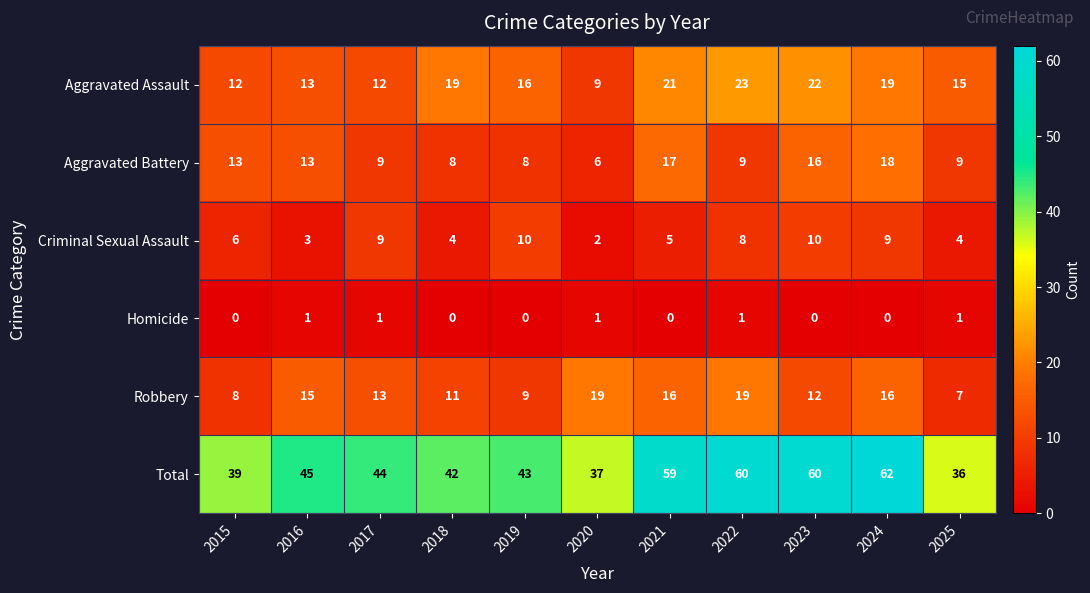

What is the difference between the second highest and minimum values in the Robbery series?

12